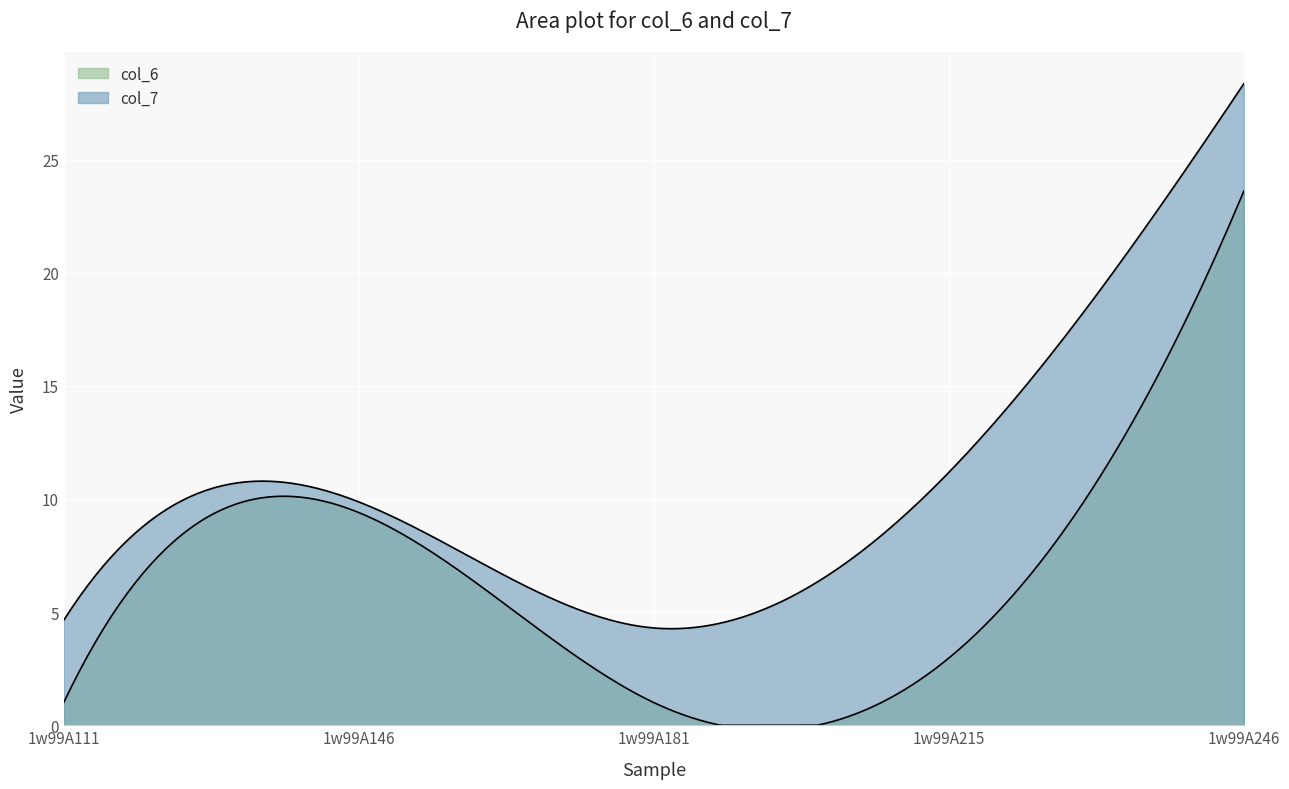

How many data points in col_7 are less than 9?

2